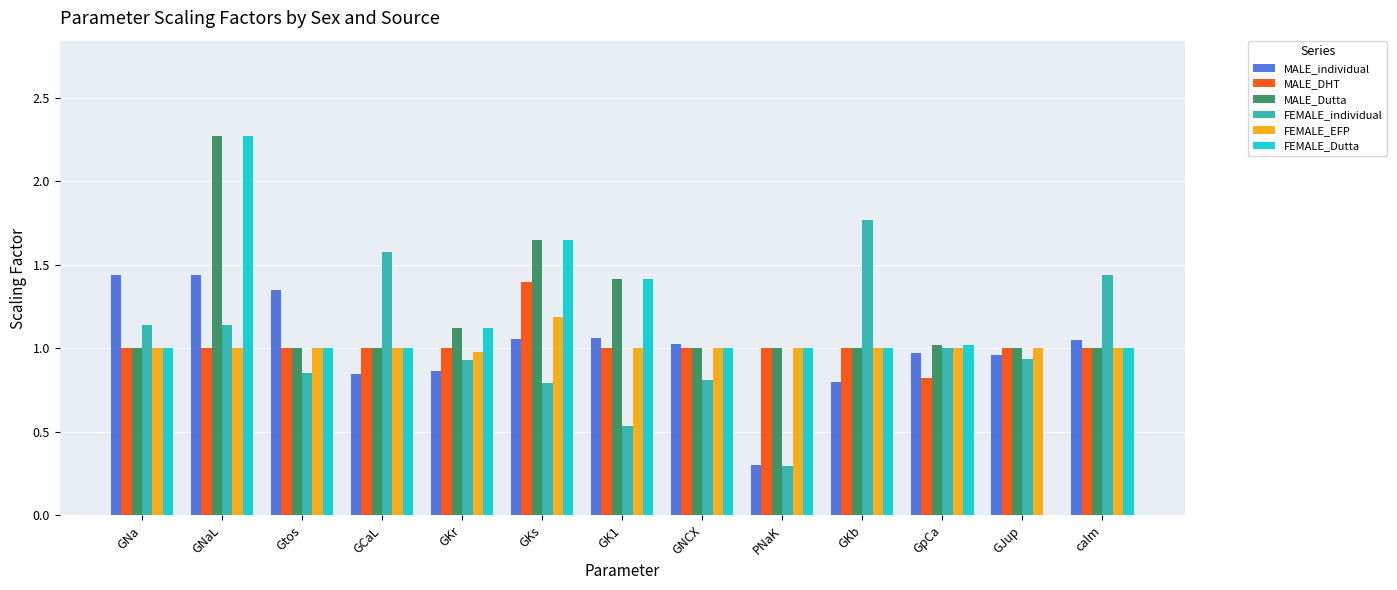

What are all the series names shown in the legend?

MALE_individual, MALE_DHT, MALE_Dutta, FEMALE_individual, FEMALE_EFP, FEMALE_Dutta